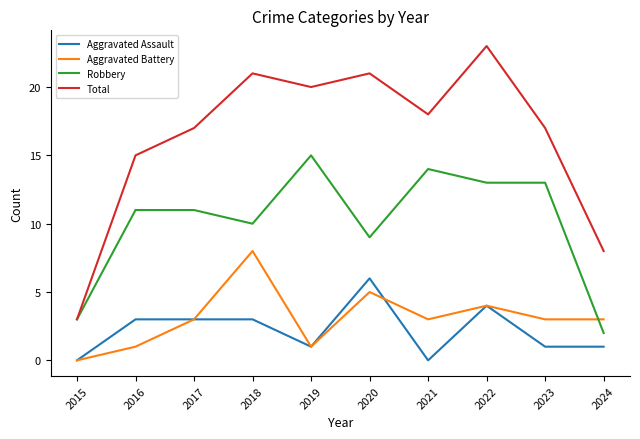

Rank the series at 2018 from lowest to highest value.

Aggravated Assault, Aggravated Battery, Robbery, Total